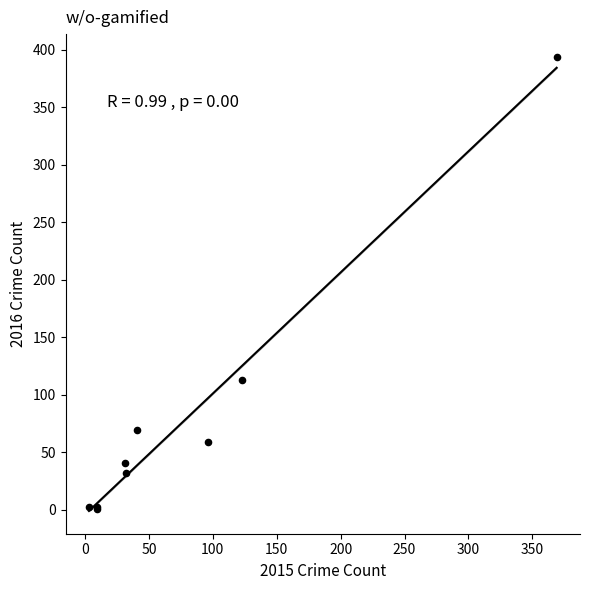

What Y value in the scatter plot is closest to 197?

113